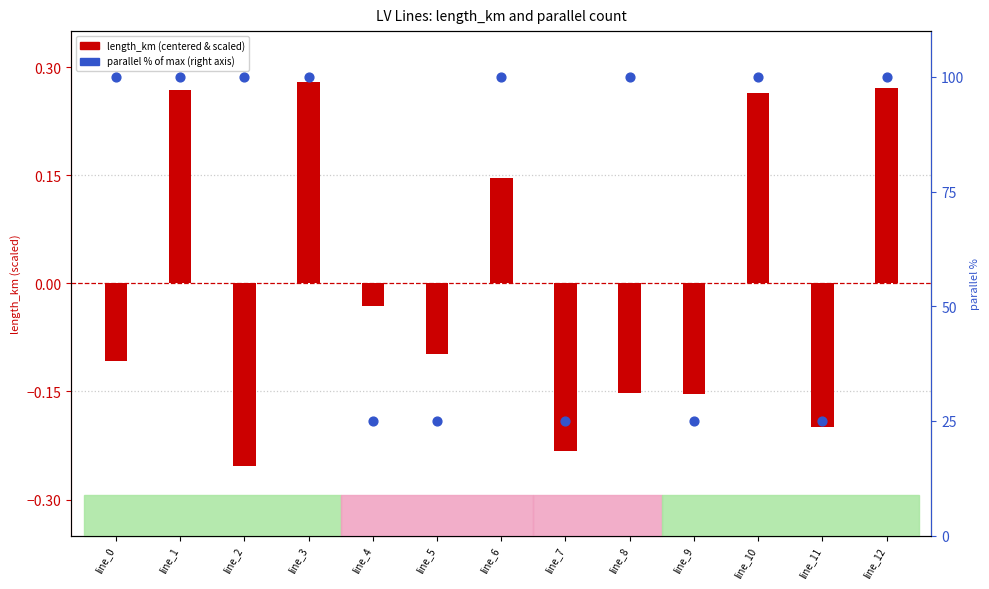

Is the value of parallel % of max at line_1 greater than the value of length_km (scaled) at line_1?

Yes